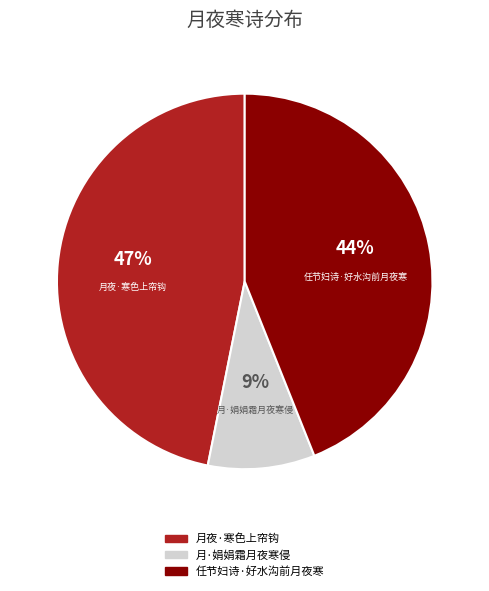

Do 月夜·寒色上帘钩 and 月·娟娟霜月夜寒侵 together represent more than half of the pie?

Yes